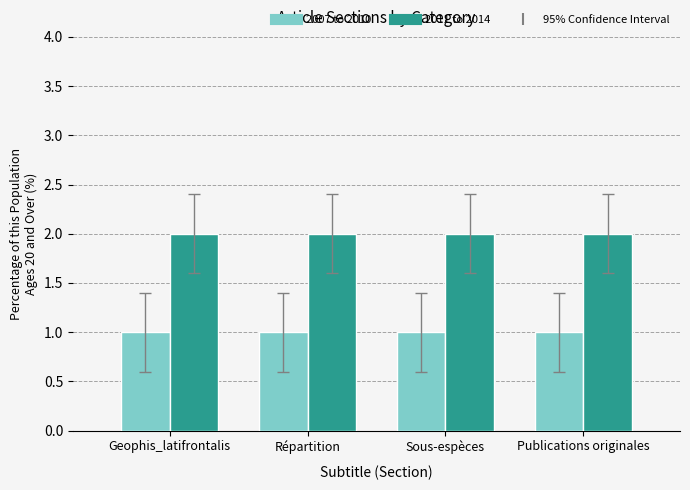

Reading left to right, what are all the values shown in this chart?

2007 to 2010: 1	1	1	1
2011 to 2014: 2	2	2	2